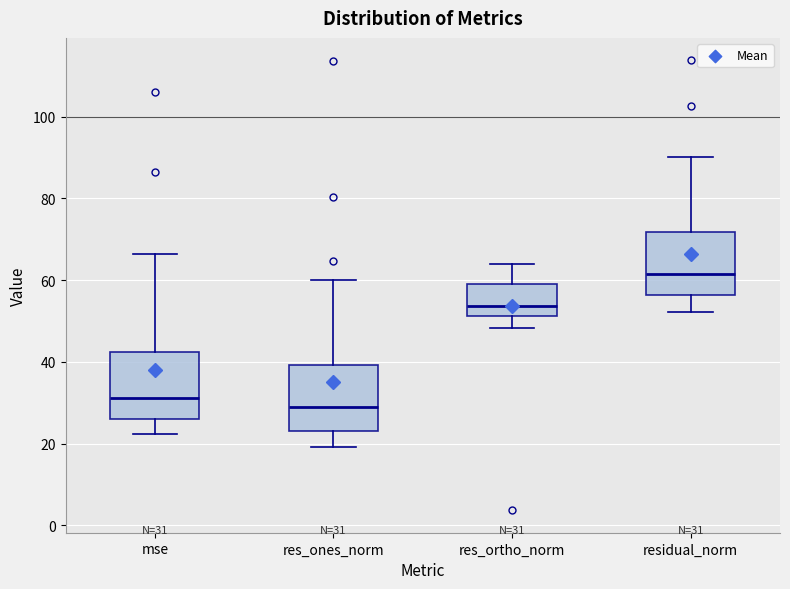

Which box has the lowest median line?

res_ones_norm